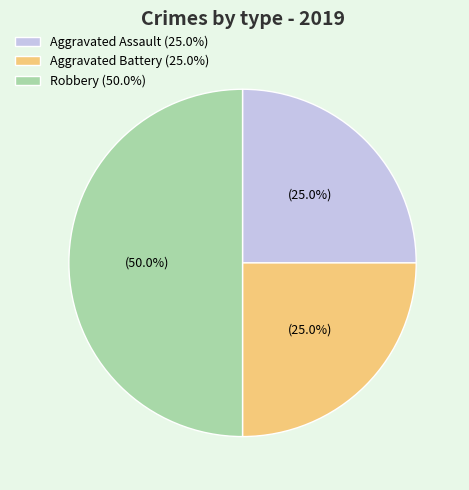

What percentage is NOT represented by Aggravated Battery?

75.0%